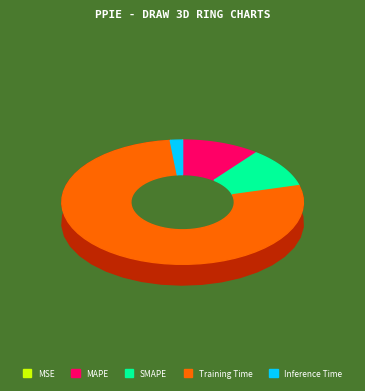

Rank the categories by value from lowest to highest.

MSE, Inference Time, SMAPE, MAPE, Training Time